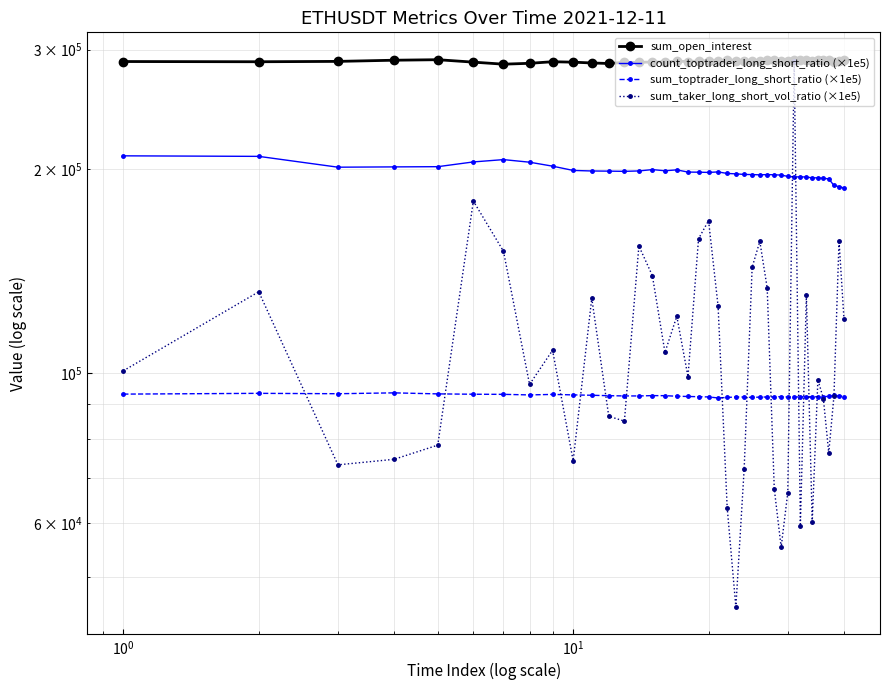

True or false: sum_toptrader_long_short_ratio (×1e5) has a value of 140830.2 at 9.

False